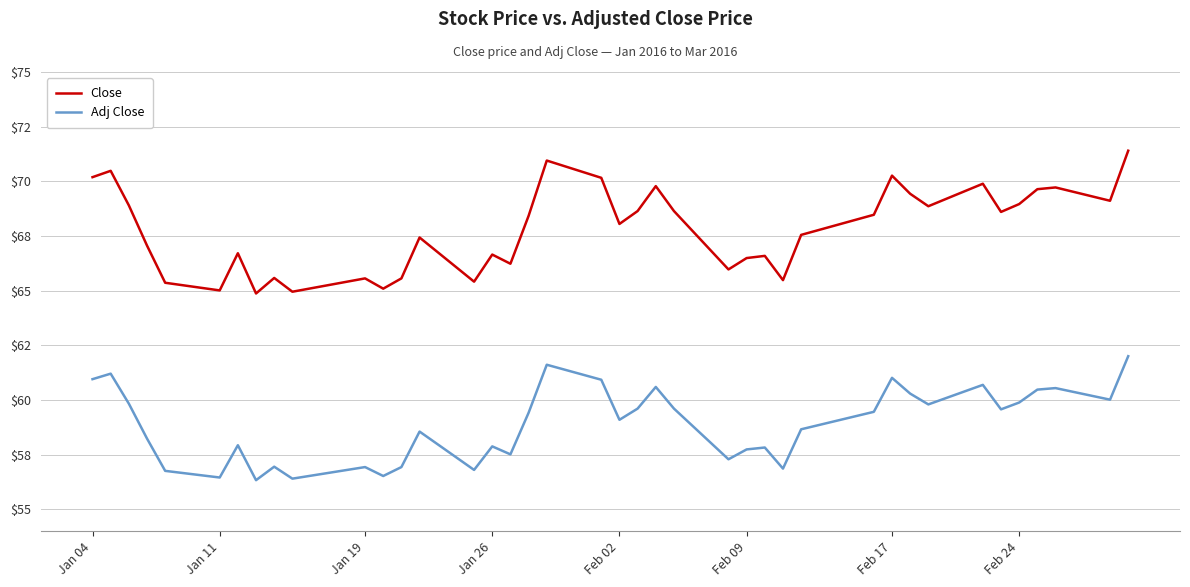

Does the chart display data point markers on the line(s)?

No